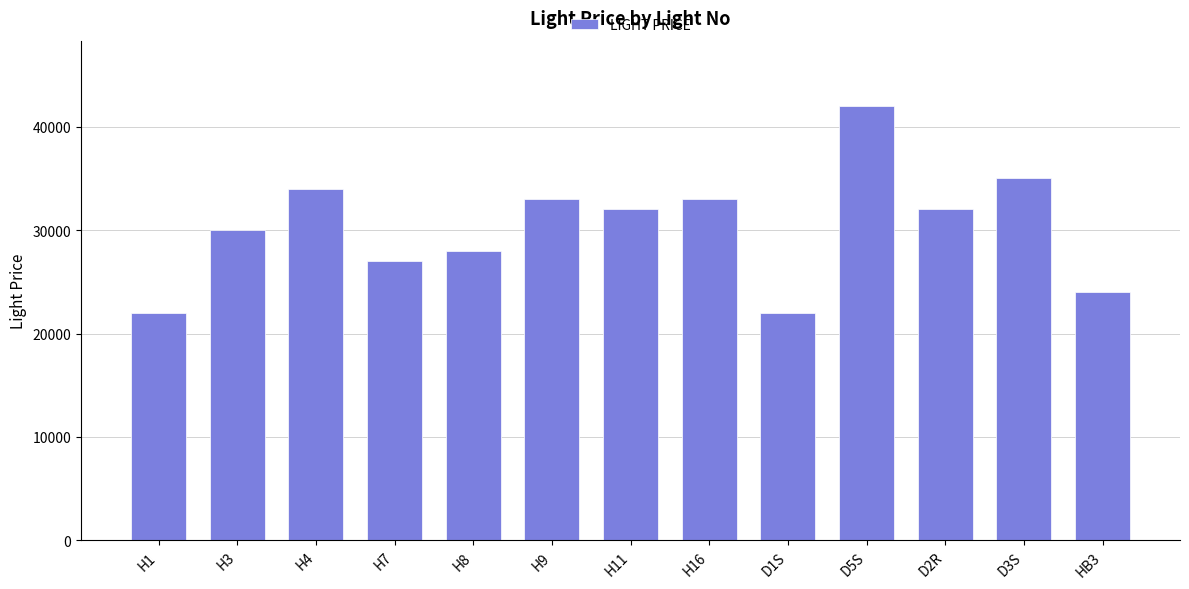

What is the approximate value at H3?

30000